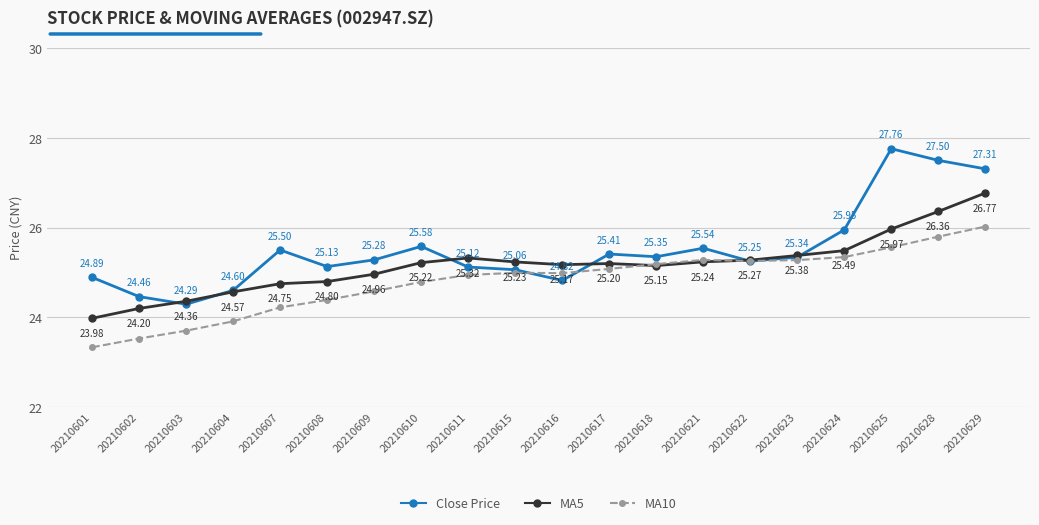

Which series has the widest spread of values?

Close Price